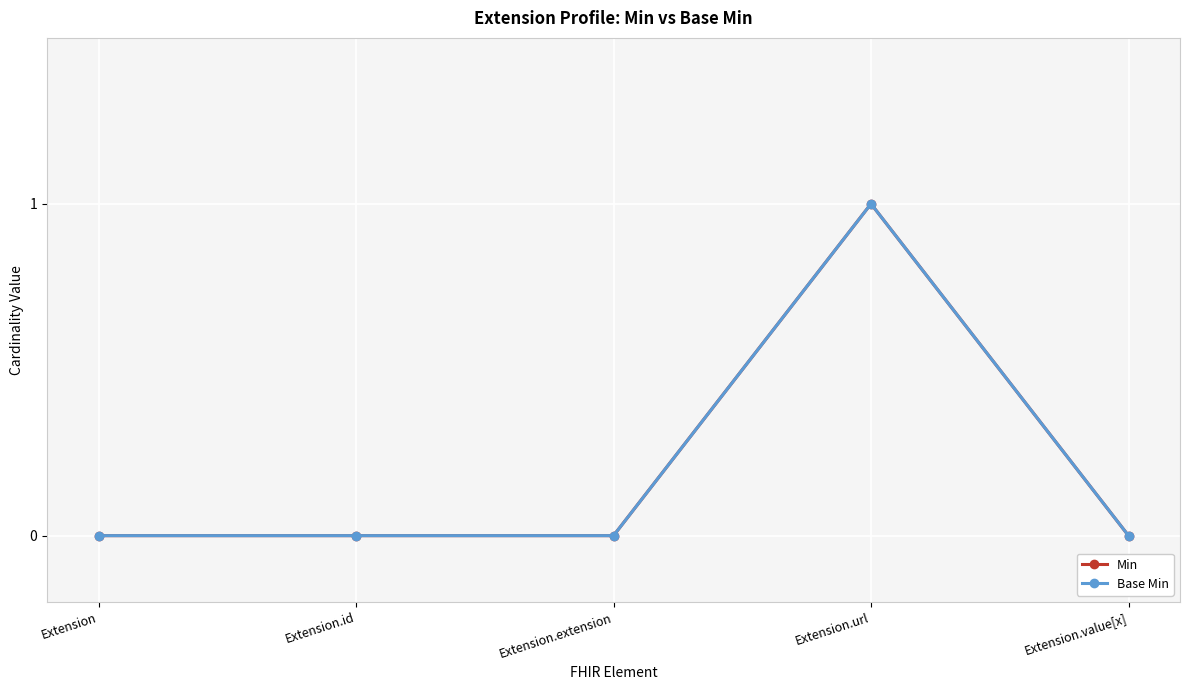

True or false: Min has a value of 1 at Extension.id.

False